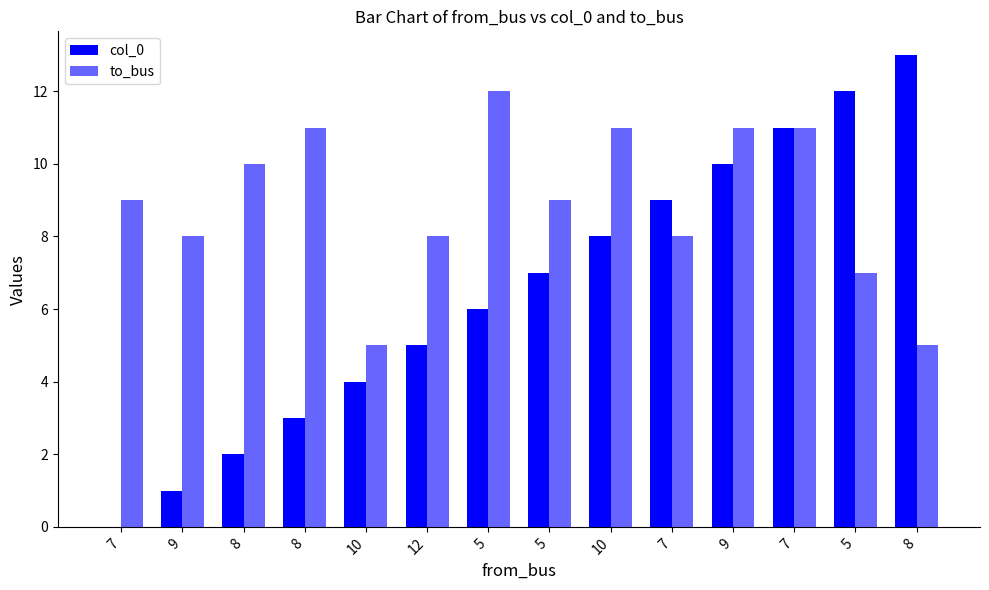

True or false: to_bus has a value of 11 at 8.

True